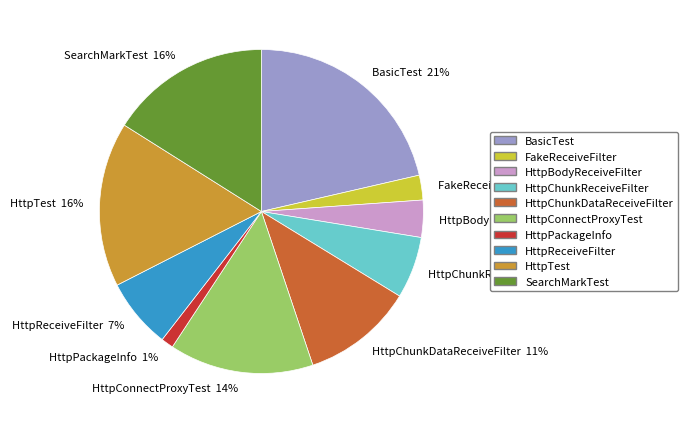

How many slices are in this pie chart?

10